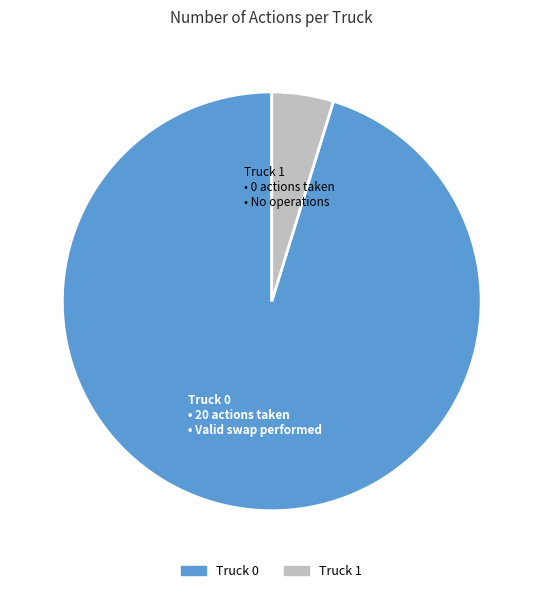

Is the sum of Truck 0 and Truck 1 greater than half?

Yes